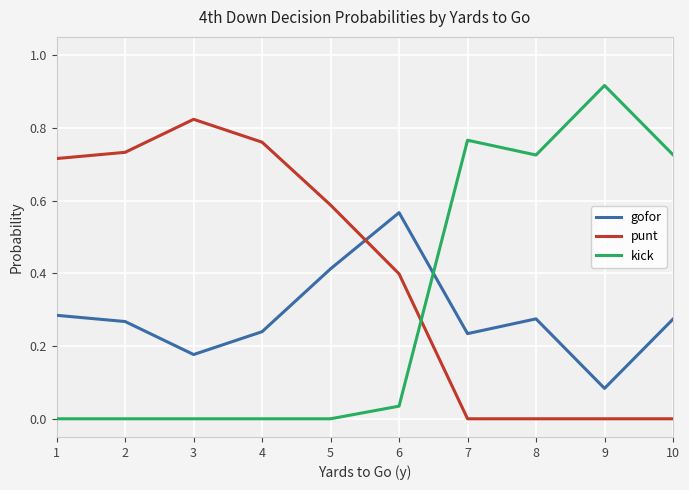

What is the sum of all punt values?

4.0